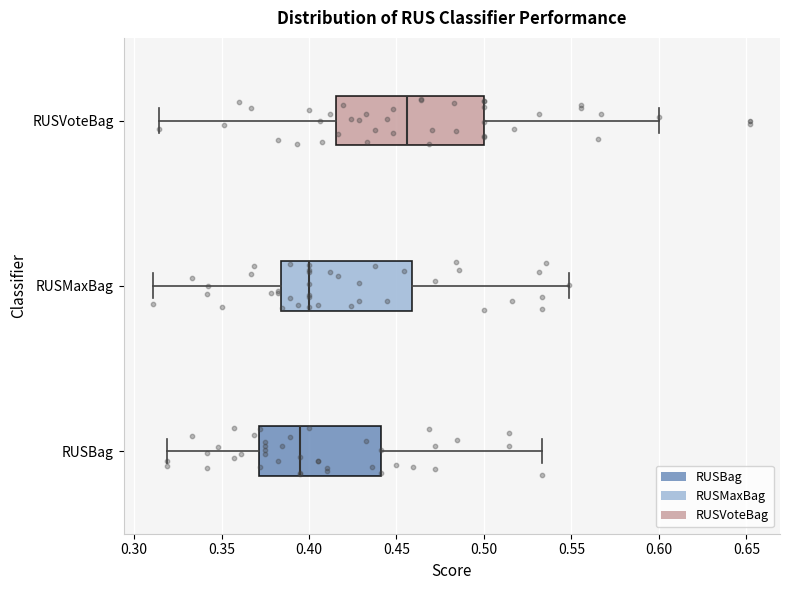

Reading bottom to top, read every box against the x-axis: the position of its median line, the range the box covers, and the ends of its whiskers. The values are not printed on the chart, so give them approximately, as read against the axis.

RUSBag: median 0.395, box 0.370 to 0.440, whiskers 0.320 to 0.535
RUSMaxBag: median 0.400, box 0.385 to 0.460, whiskers 0.310 to 0.550
RUSVoteBag: median 0.455, box 0.415 to 0.500, whiskers 0.315 to 0.600